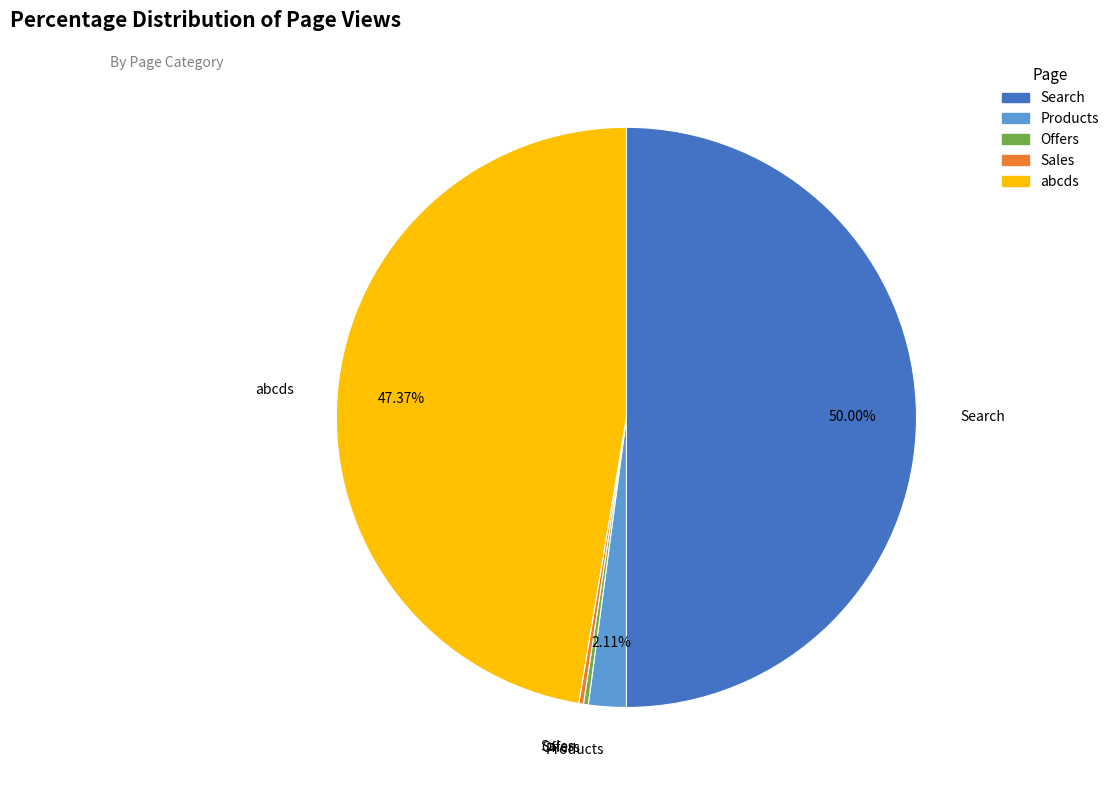

Does Products account for over 50% of the chart?

No